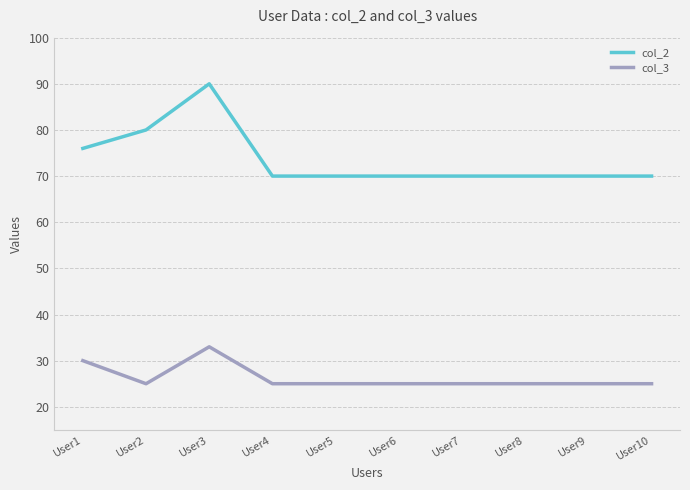

Where is the first local minimum for col_3?

User2